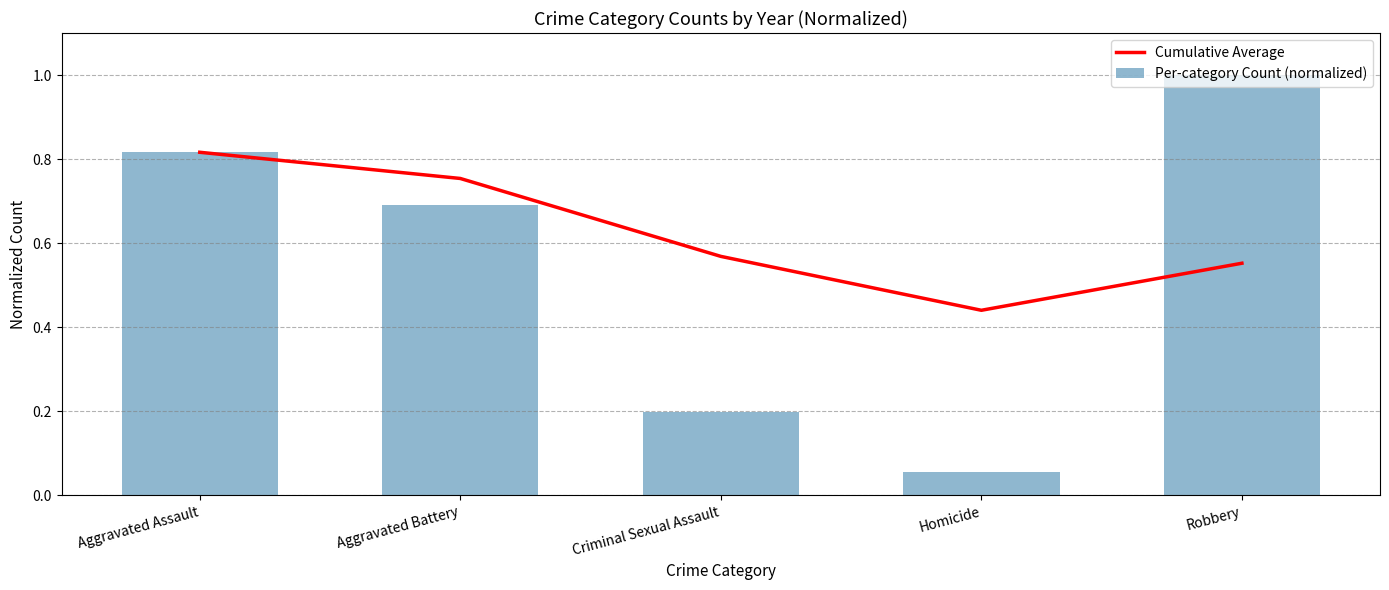

Reading right to left, extract all data points from this chart.

Cumulative Average: 0.6	0.4	0.6	0.8	0.8
Per-category Count (normalized): 1.0	0.1	0.2	0.7	0.8